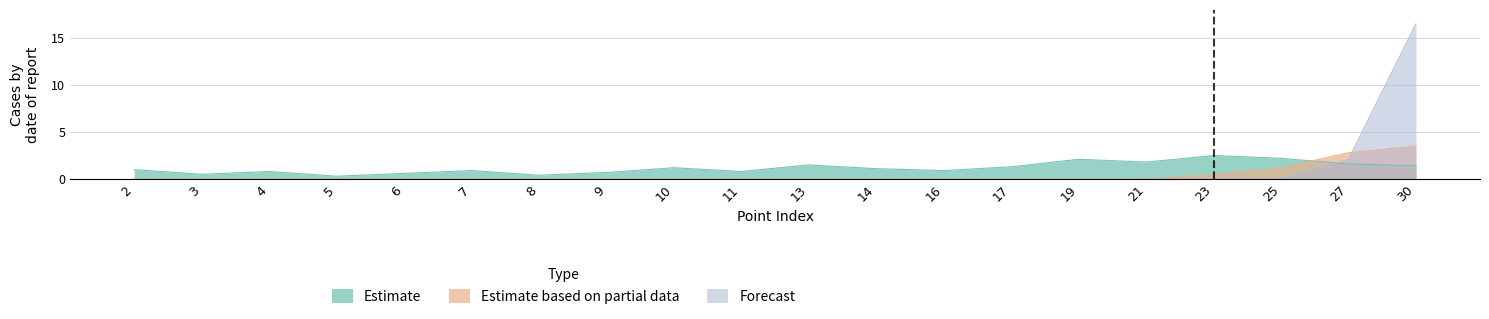

What are all the series names shown in the legend?

Estimate, Estimate based on partial data, Forecast